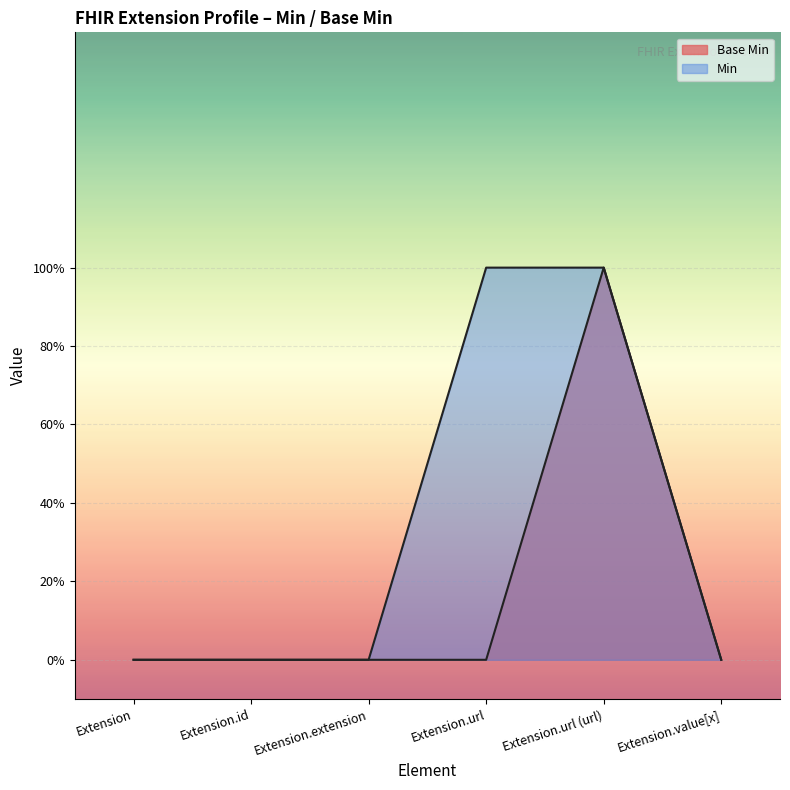

What is the sum of the values at Extension.url (url) and Extension.value[x]?

1